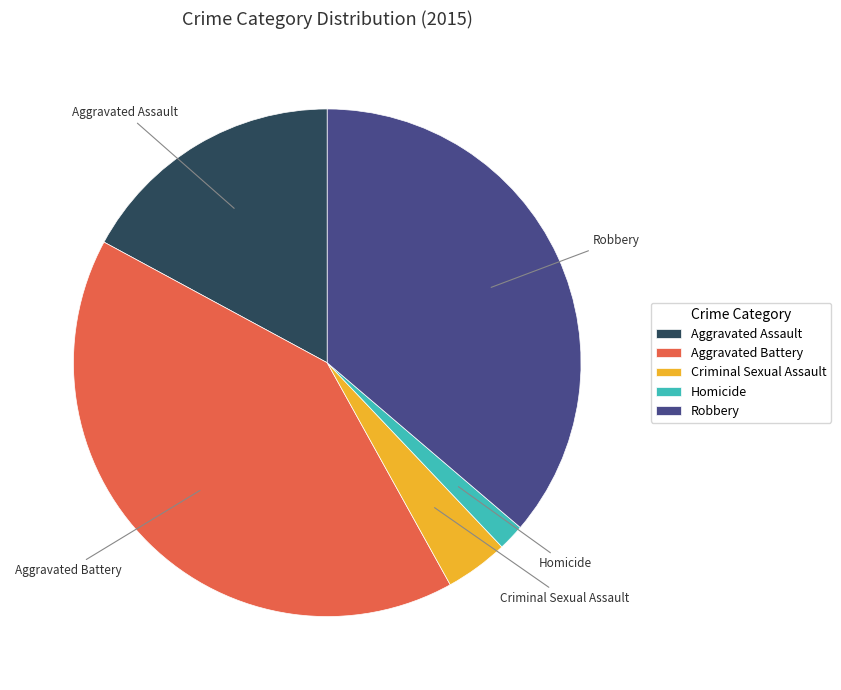

Is there any slice that represents more than half of the pie?

No